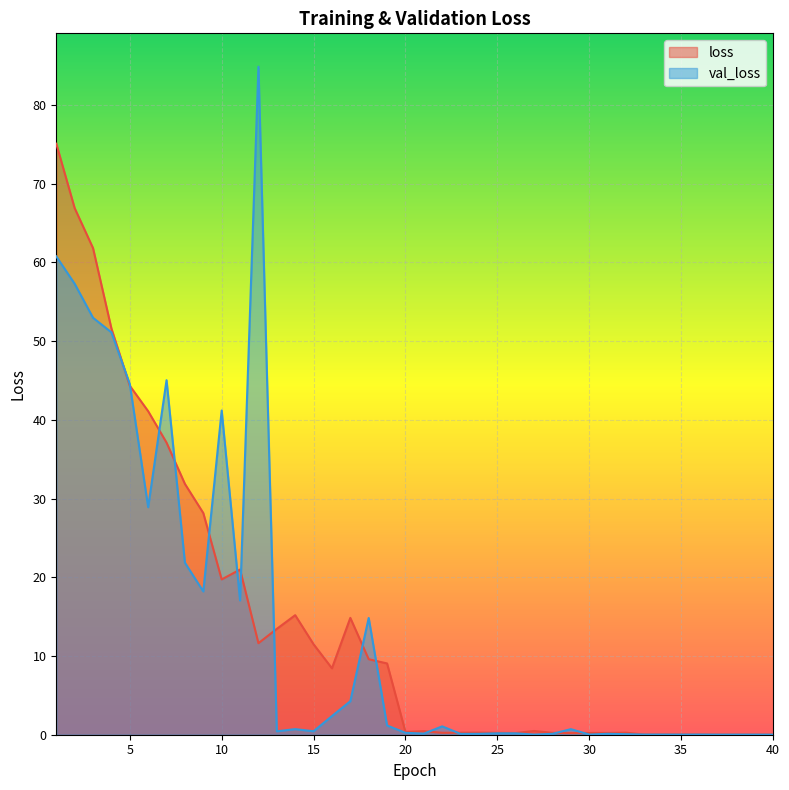

How many intersections are there between loss and val_loss?

14